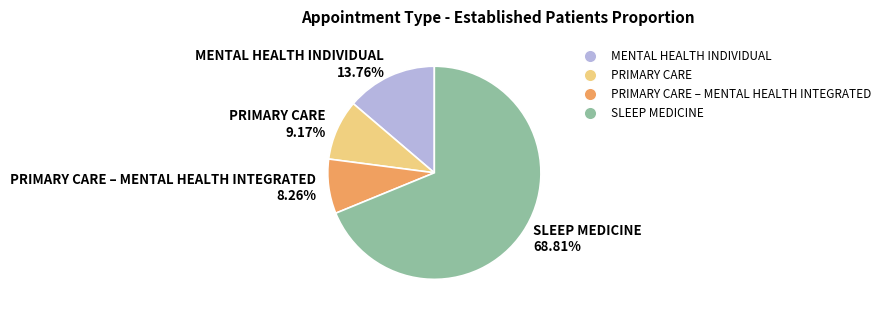

Is the sum of PRIMARY CARE – MENTAL HEALTH INTEGRATED 8.26% and SLEEP MEDICINE 68.81% greater than half?

Yes